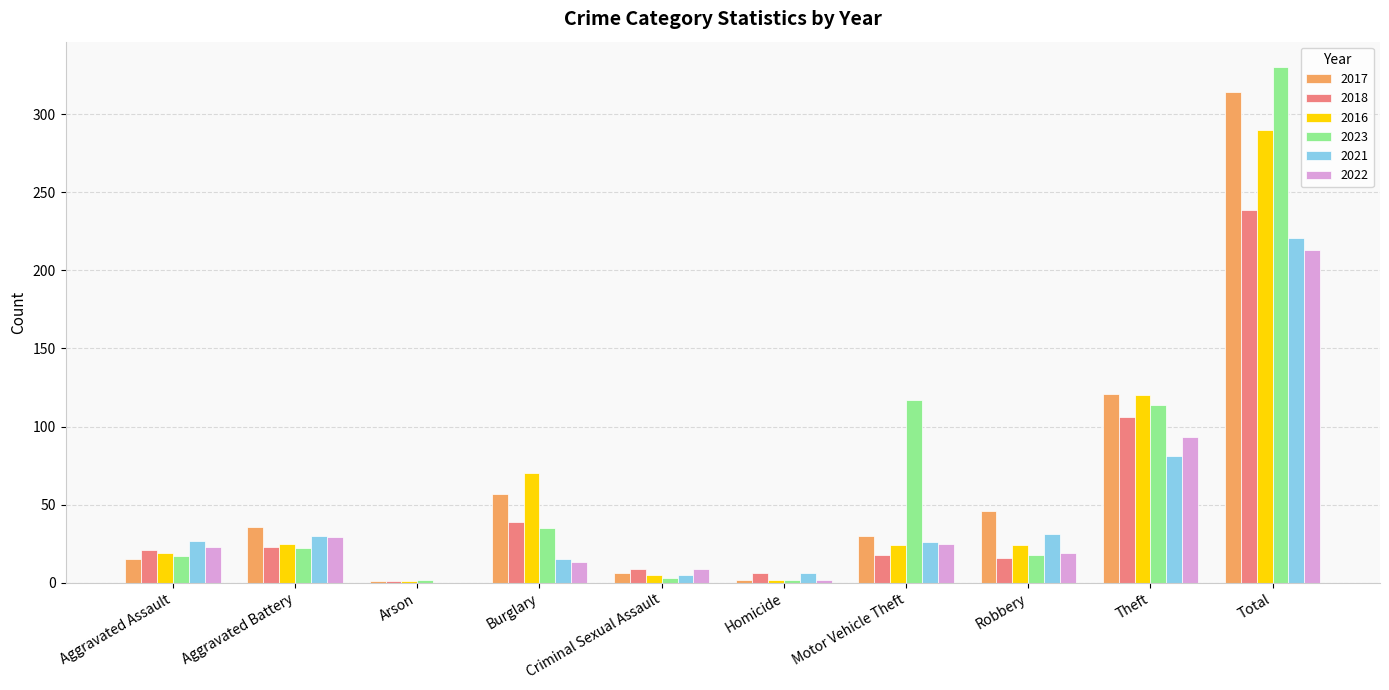

How many groups of bars are there?

10